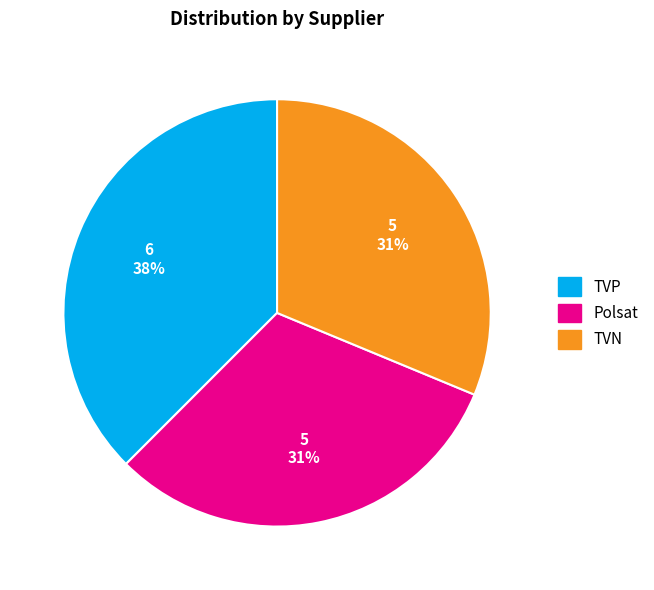

To the nearest percent, what percentage of the pie is Polsat?

31%